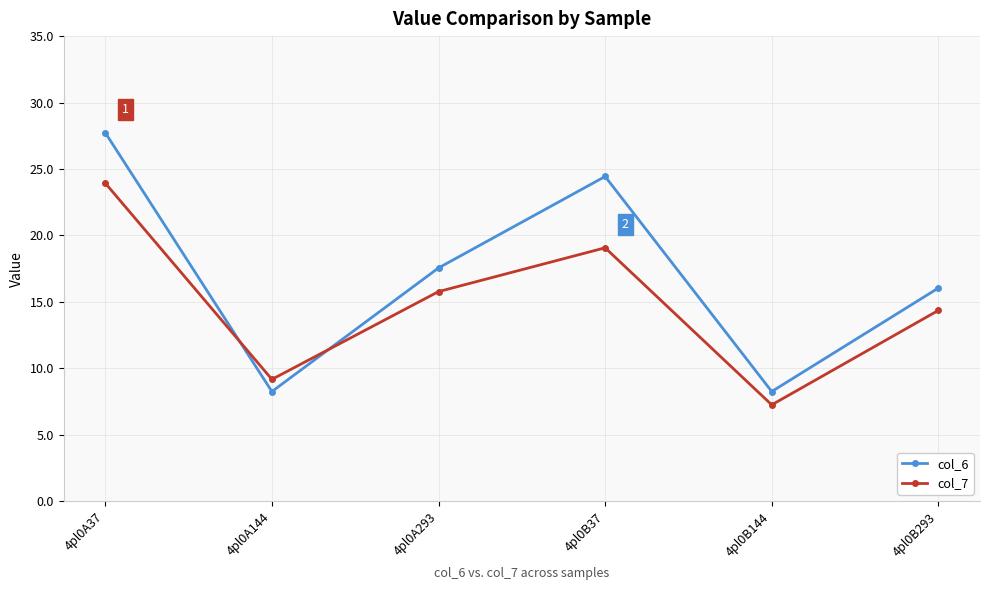

What is the total value across all series at 4pl0B293?

30.4